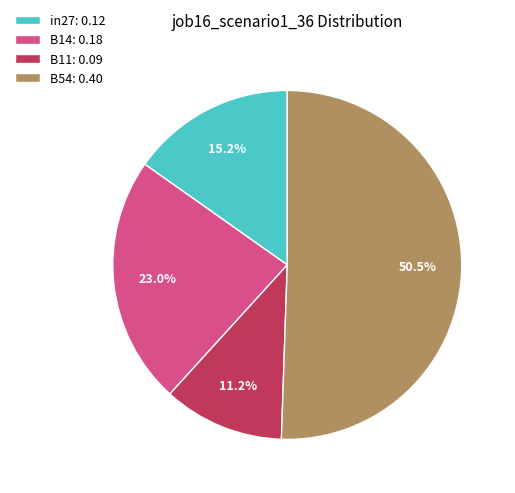

What portion of the pie excludes in27: 0.12?

84.8%